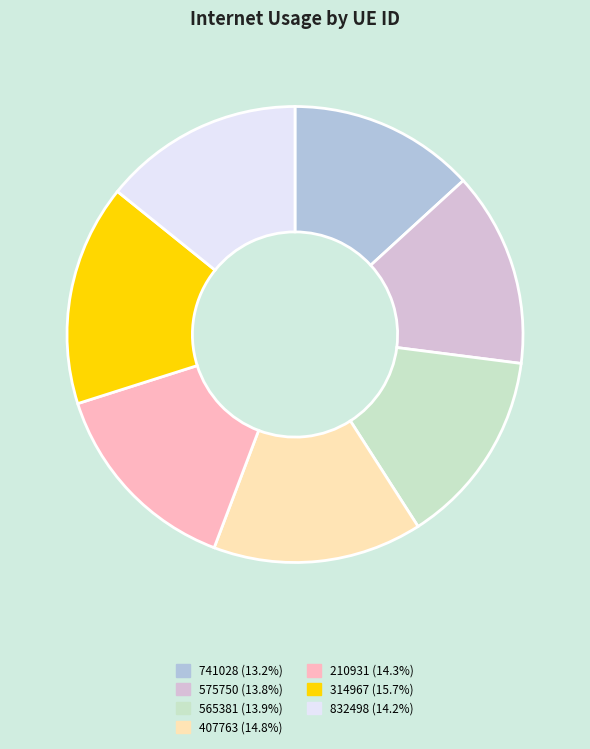

Approximately how many times larger is the value at 575750 compared to 407763?

0.9